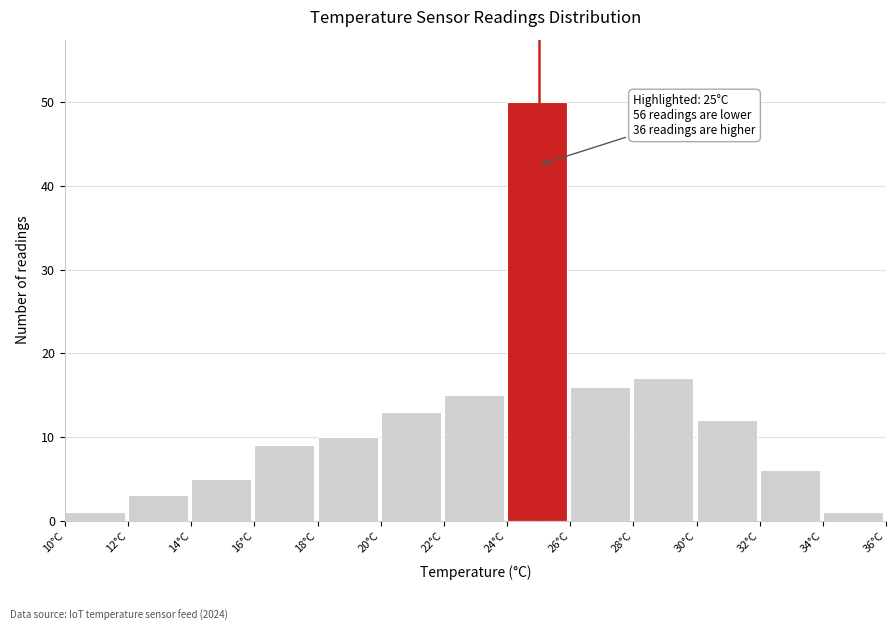

Over which range of the x-axis is the bar tallest?

24 to 26